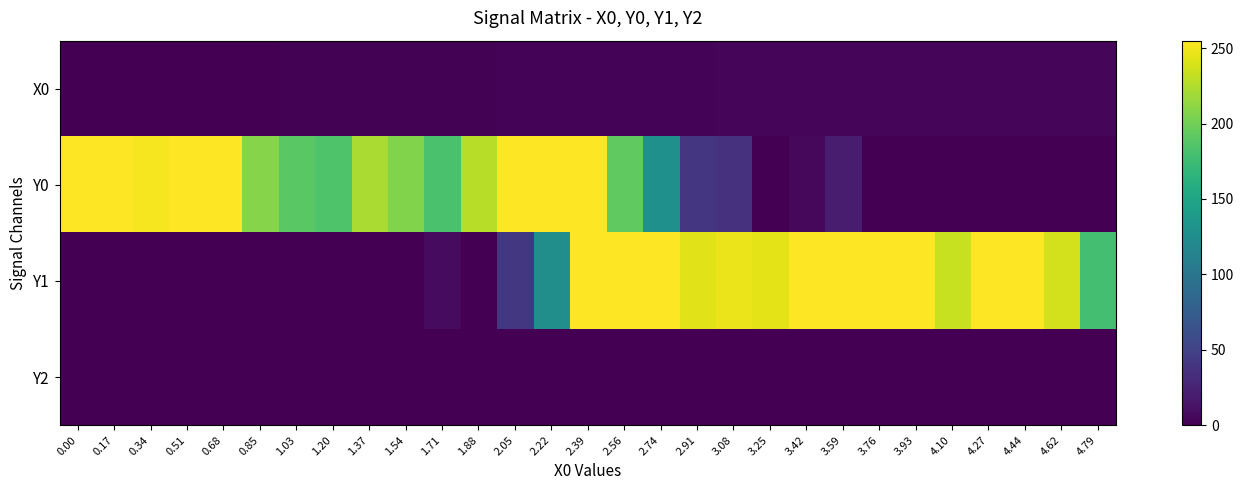

Which series has the largest total across all categories?

Y0